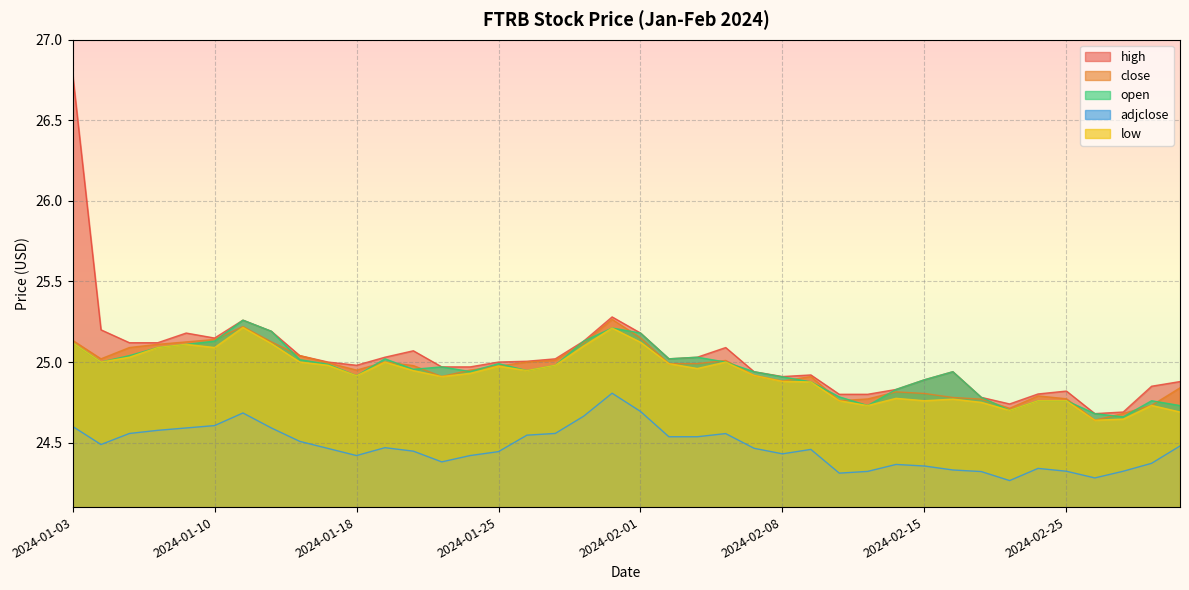

Which category has the lowest value in the adjclose series?

2024-02-21